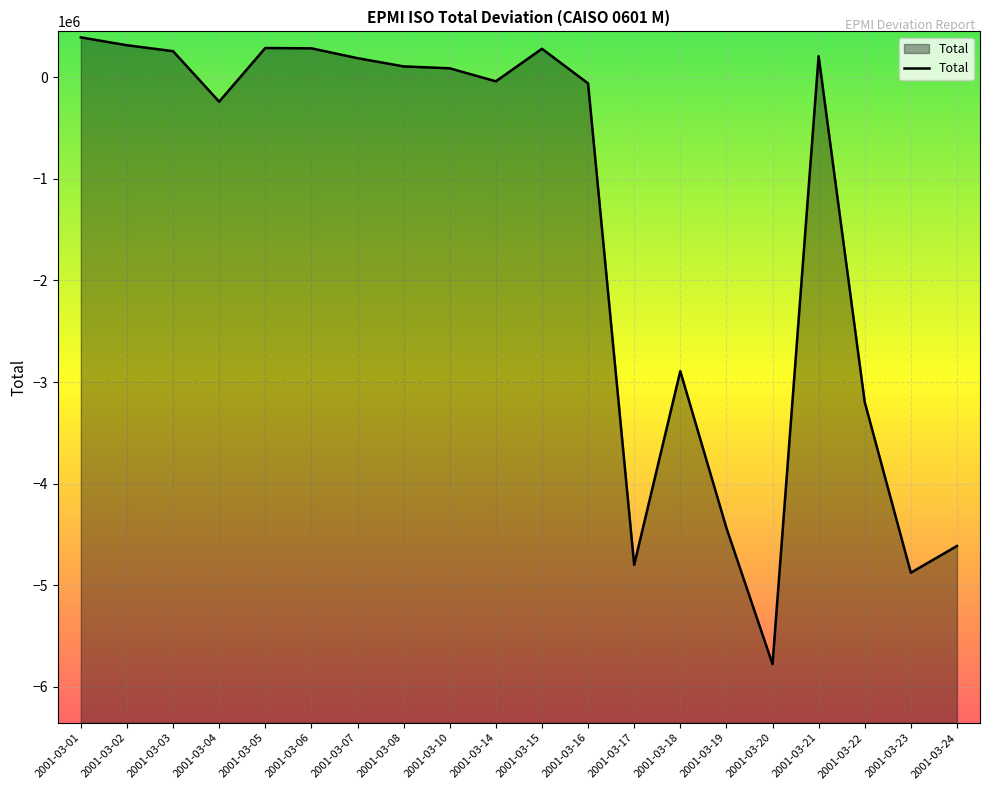

What is the value of the 8th point from the left?

108373.2